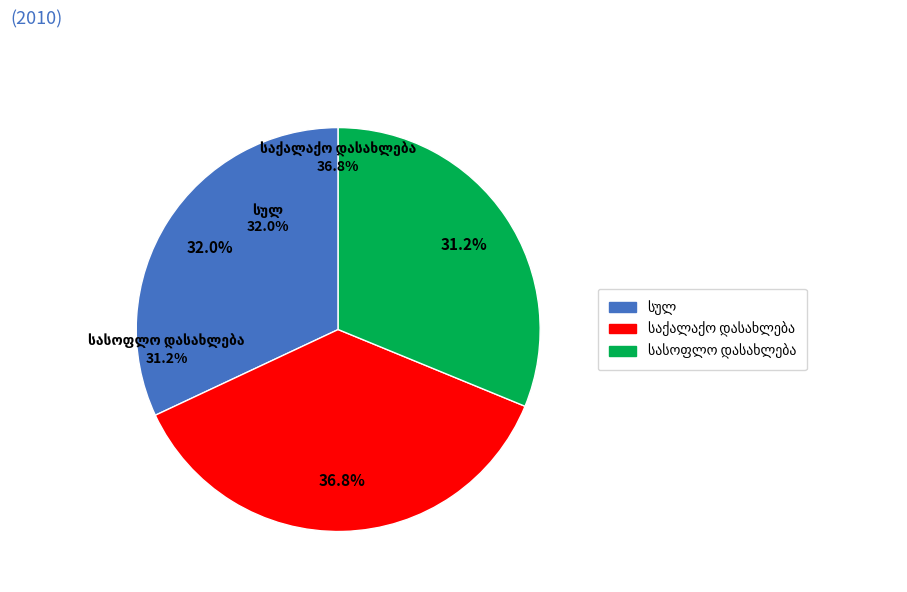

Is it true that სასოფლო დასახლება is 43% of the pie?

False